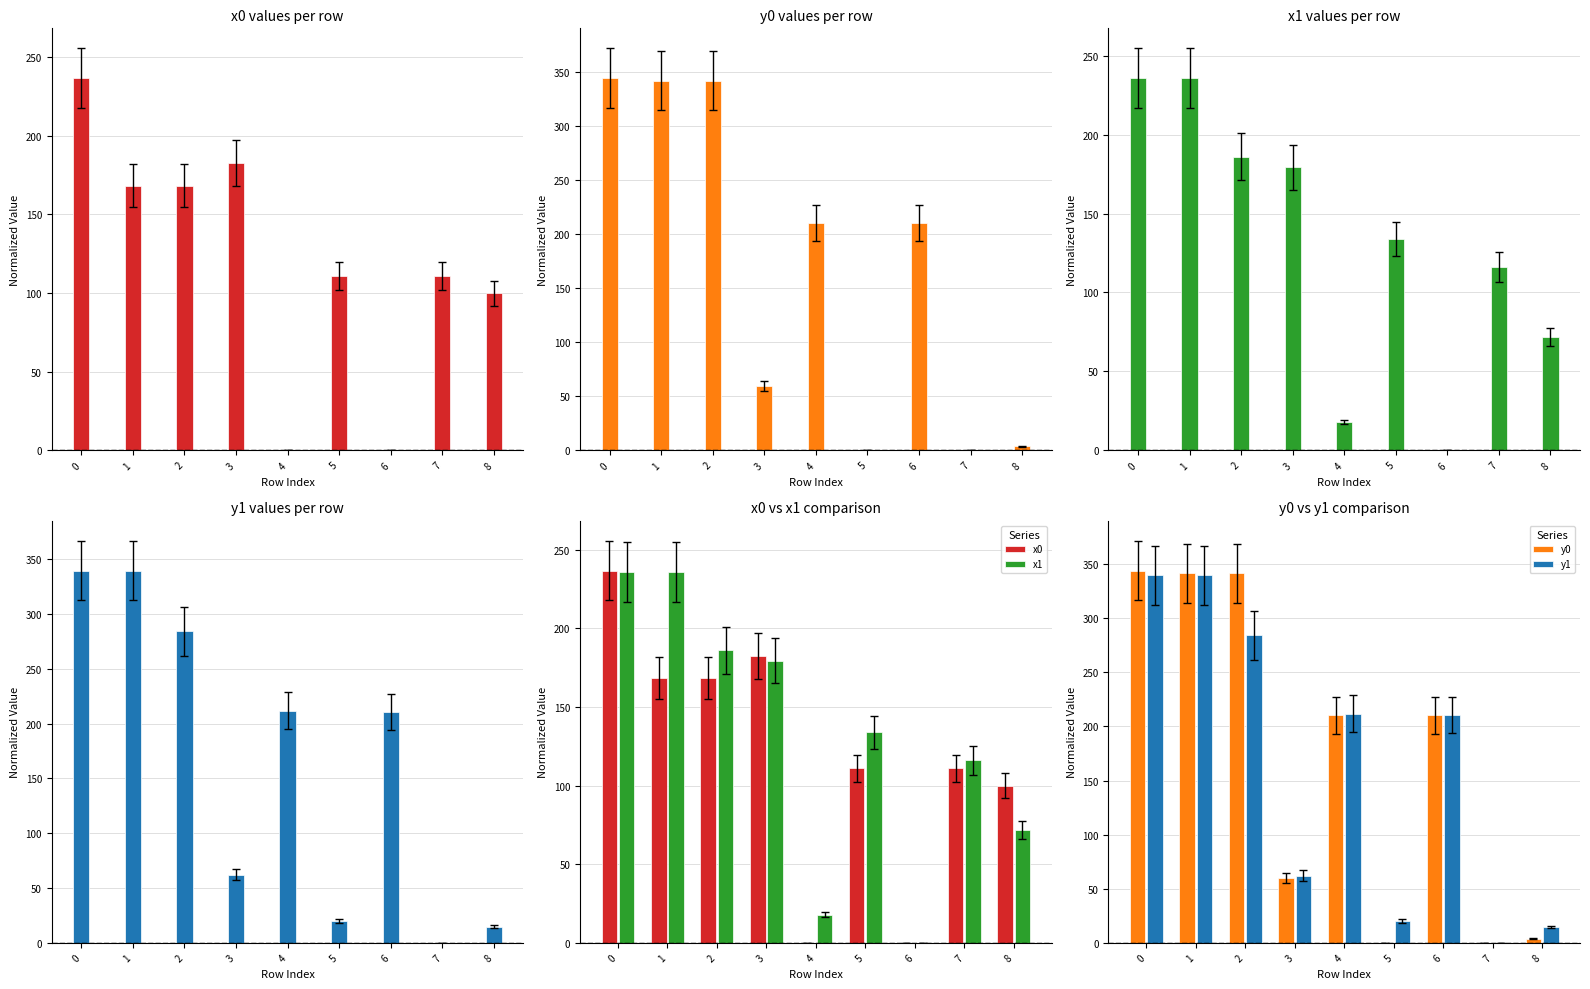

Between 0 and 1, which series saw the biggest shift?

x0